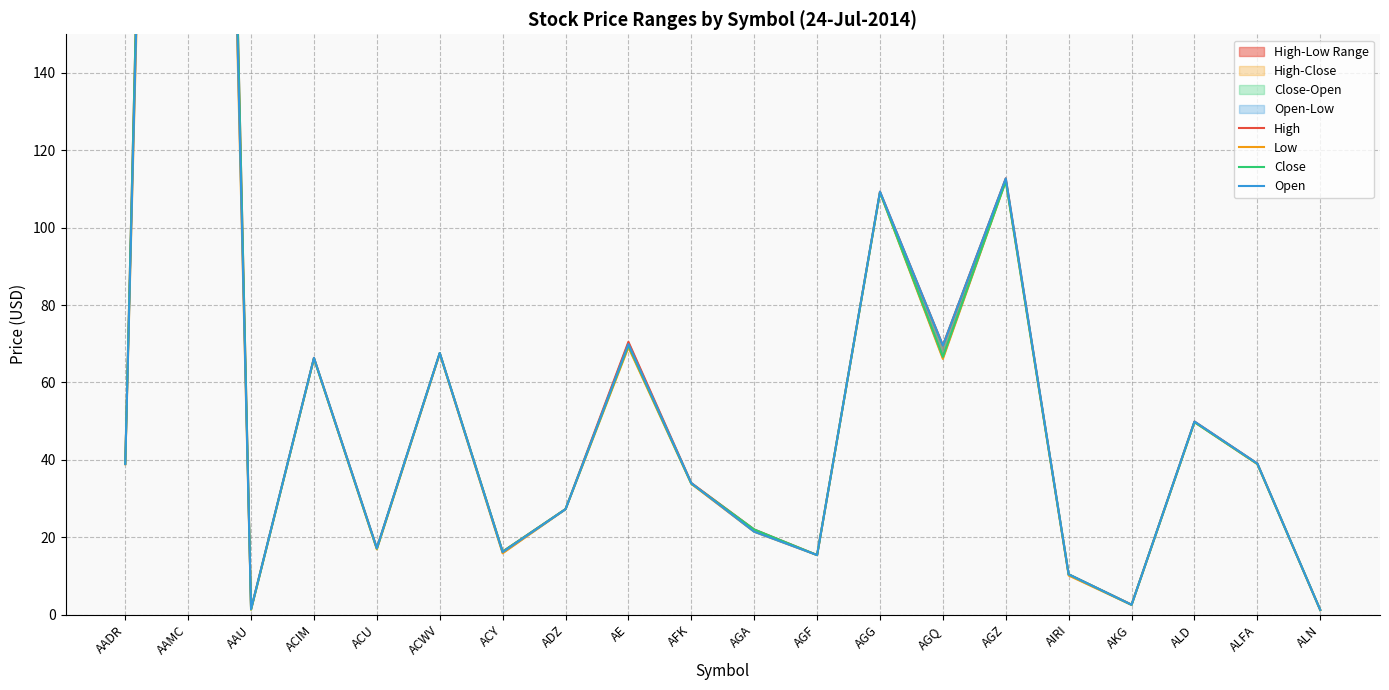

Where does the Low series first go above 38?

AADR